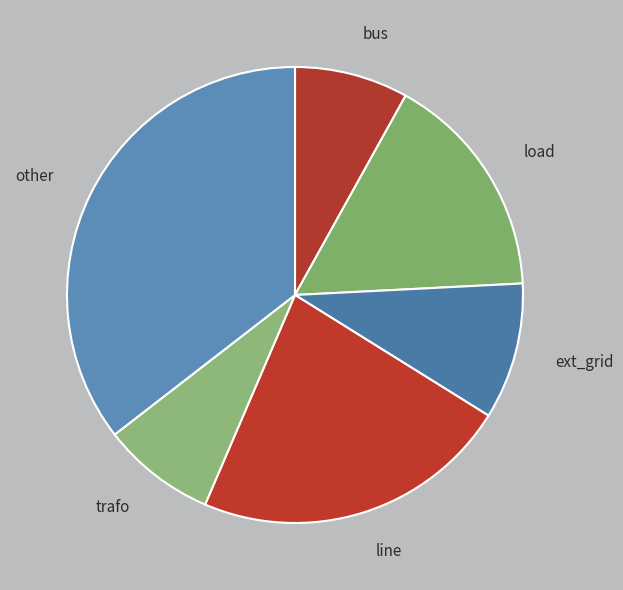

How many slices are in this pie chart?

6